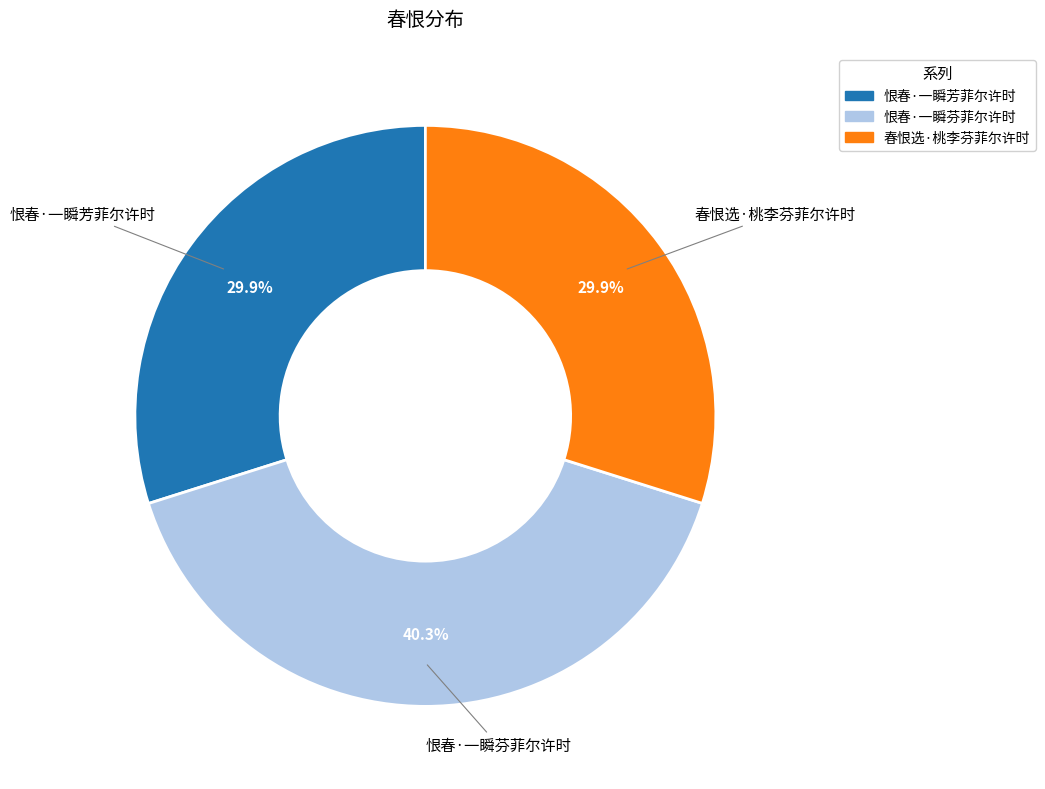

To the nearest percent, what is the average slice percentage?

33%